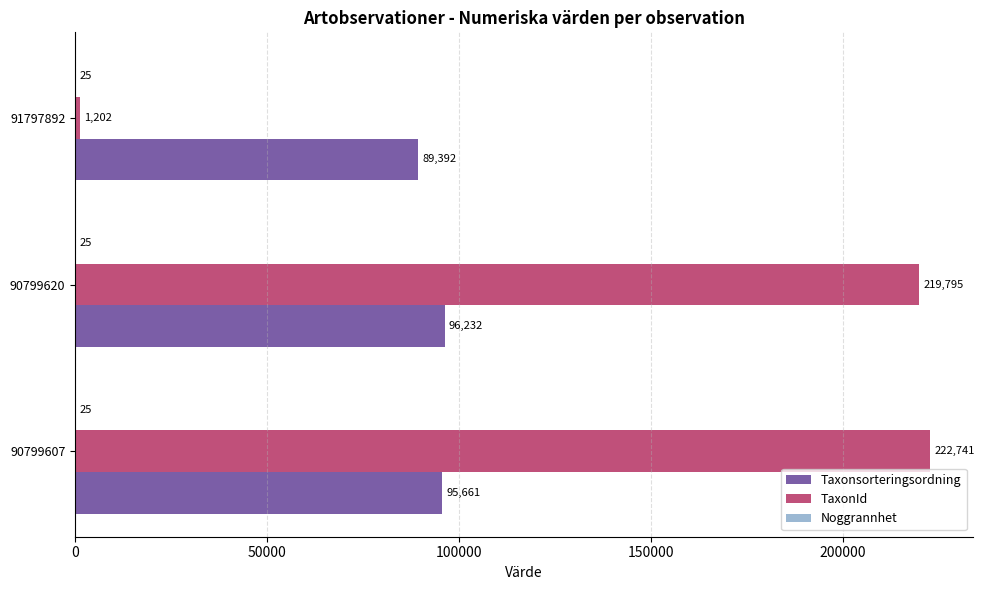

Which series has the largest total across all categories?

TaxonId